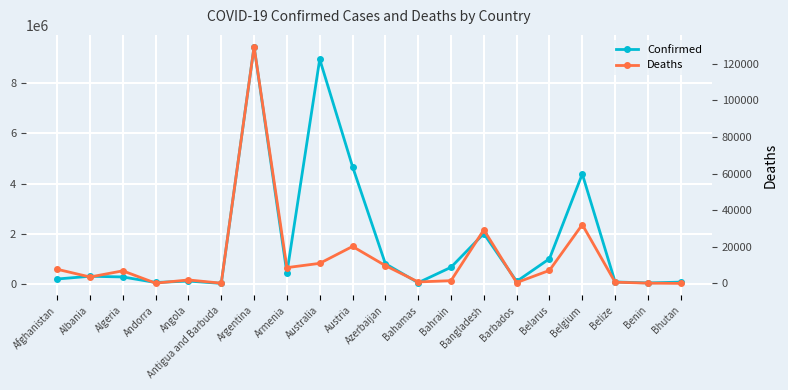

Which series changed the most between Afghanistan and Andorra?

Confirmed